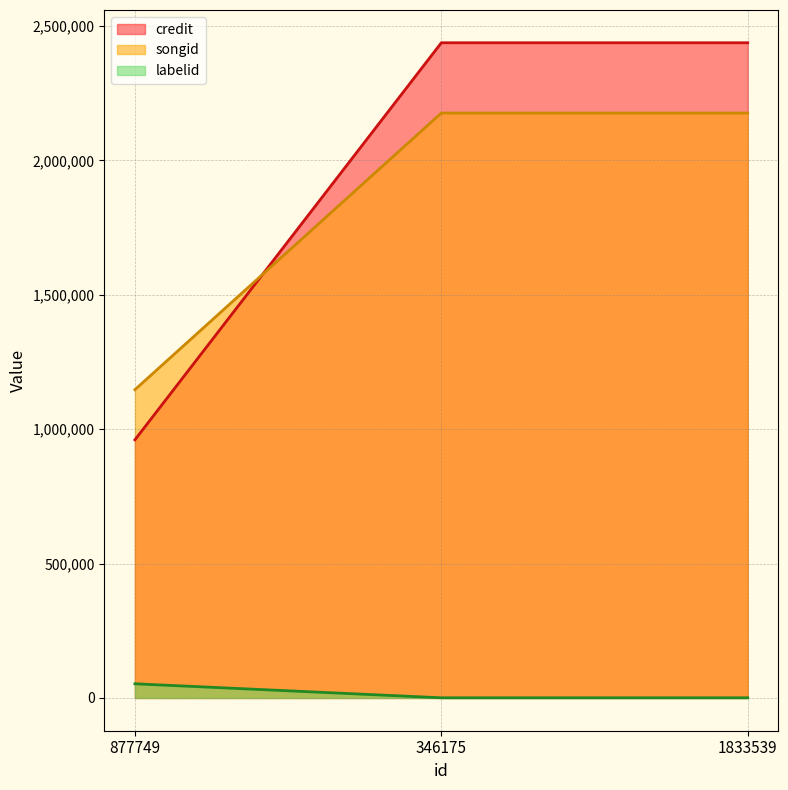

Reading left to right, list all the values displayed in this chart.

credit: 960370	2437654	2437654
songid: 1146976	2176179	2176179
labelid: 52746	621	621